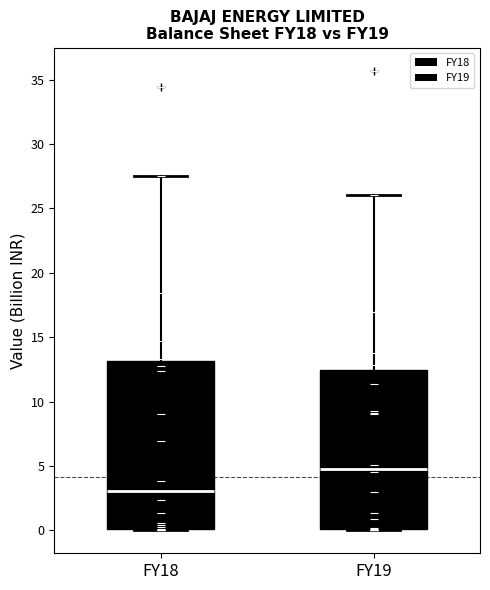

Comparing the boxes themselves (not the whiskers), which one is the tallest?

FY18